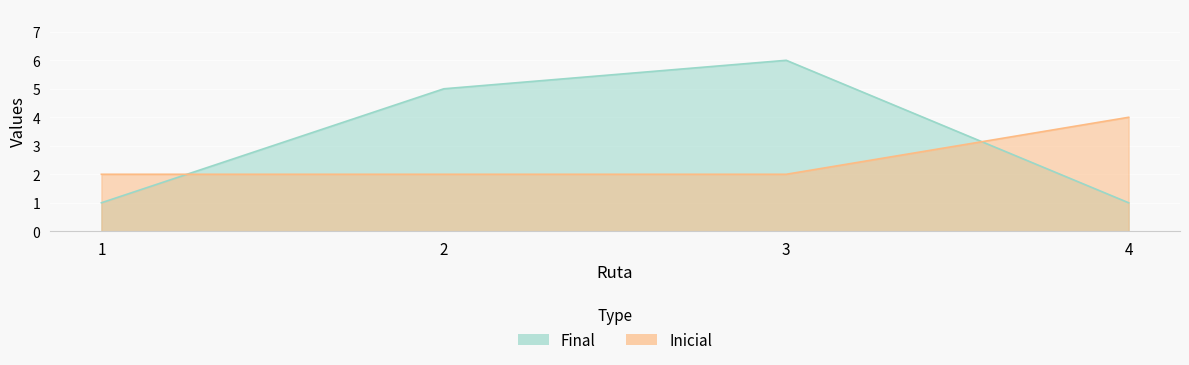

Is it true that Inicial equals 2 at 1?

True